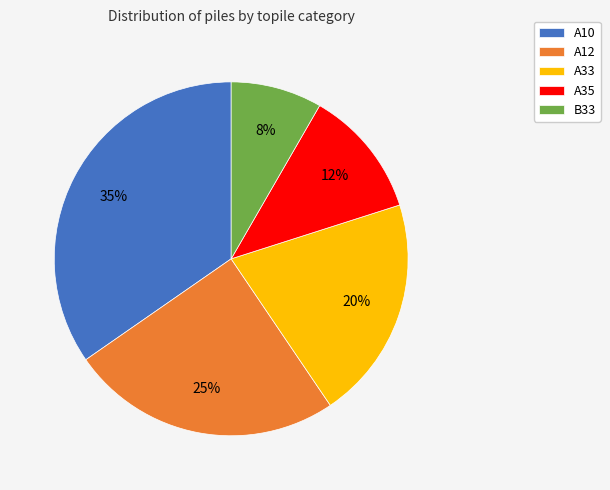

To the nearest percent, what percentage of the pie is A12?

25%